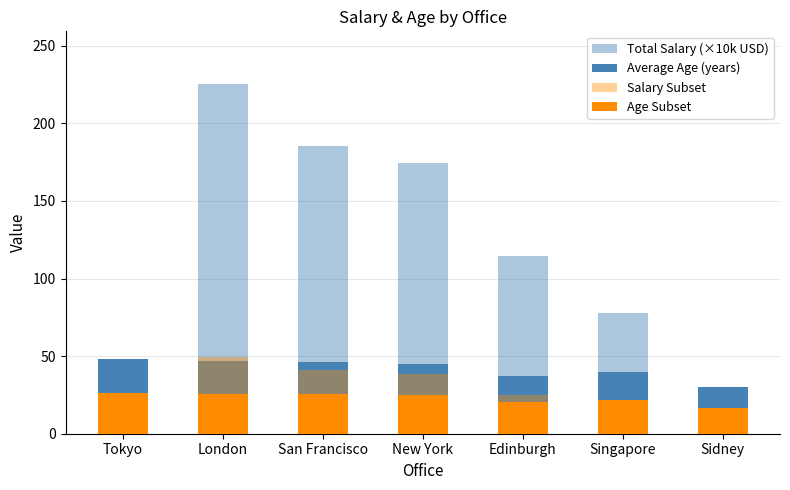

Which series has the largest total across all categories?

Total Salary (×10k USD)